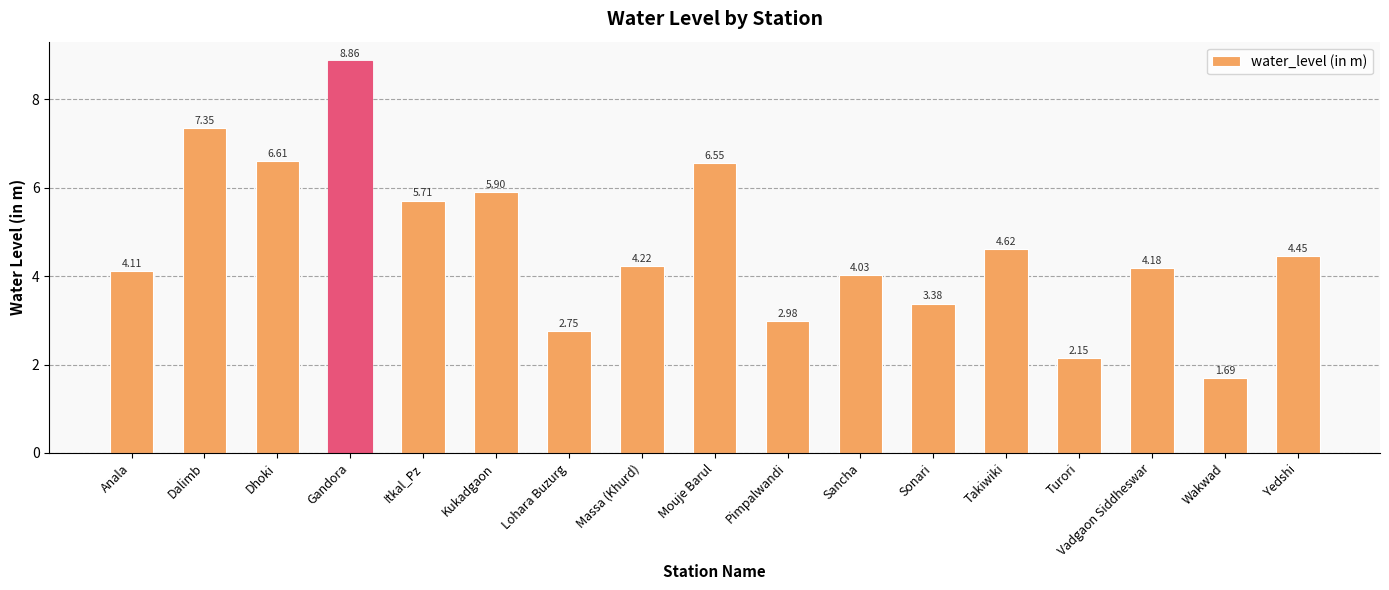

Are the bars horizontal?

No